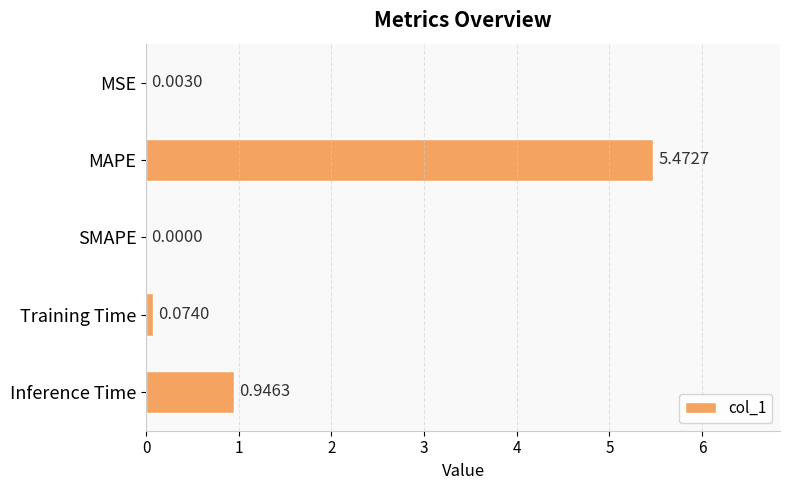

Which label corresponds to the largest value in the chart?

MAPE